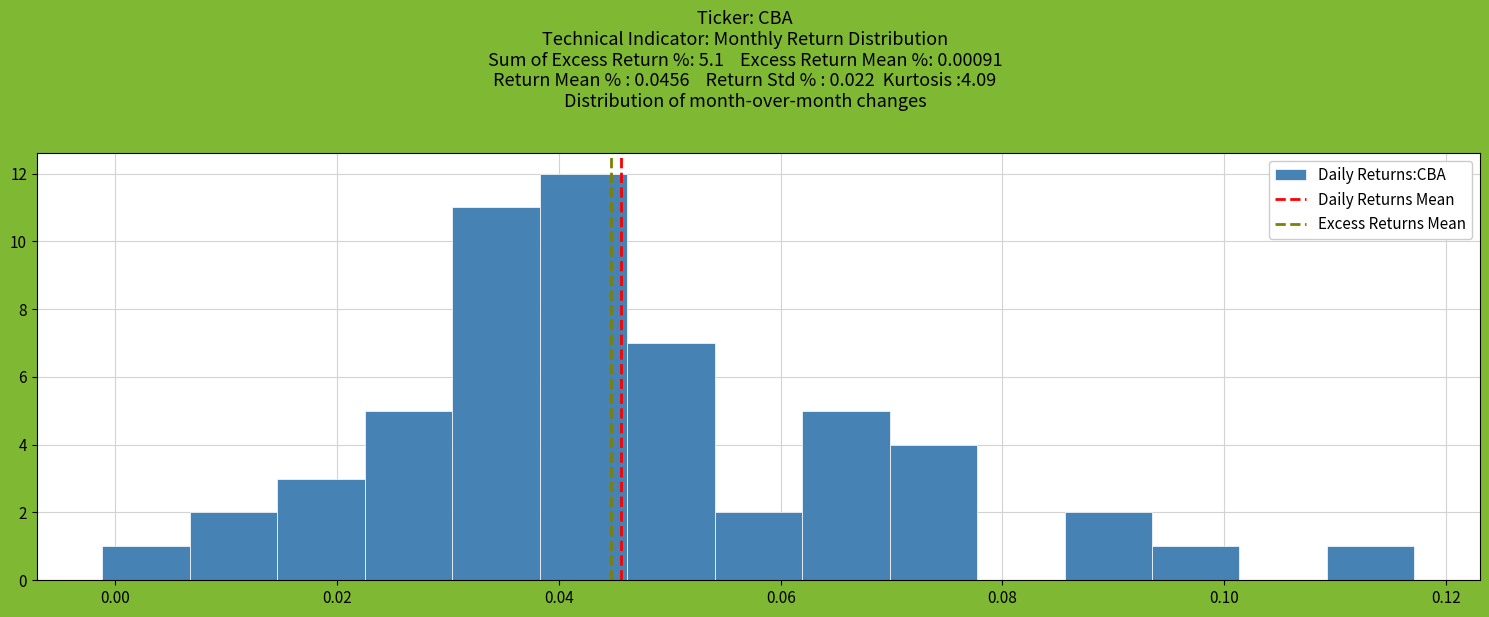

Around what value on the x-axis is the tallest bar? Give the approximate position of its centre, as read against the axis.

0.042